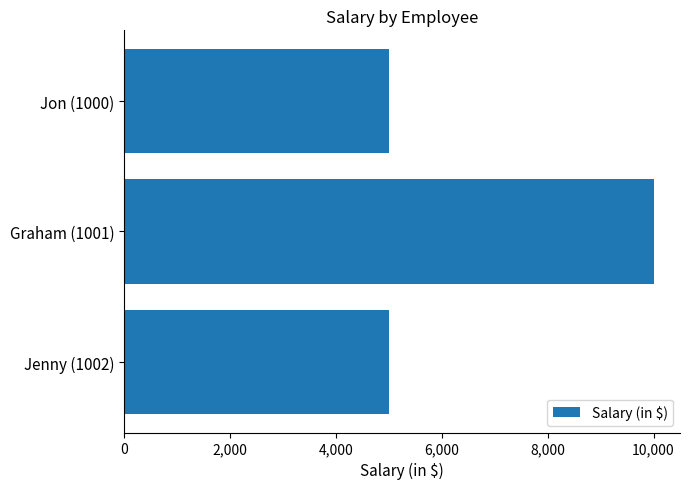

What is the label of the 1st bar from the top?

Jon (1000)